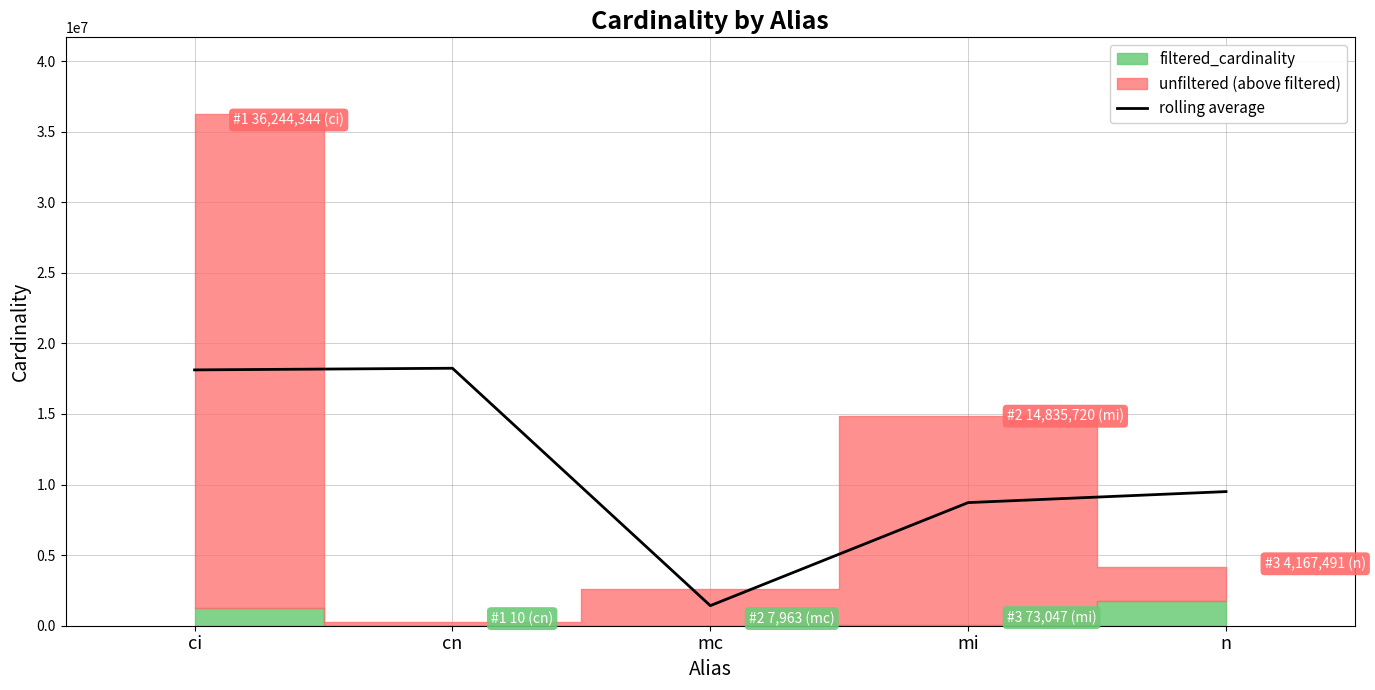

Does the chart display data point markers on the line(s)?

No